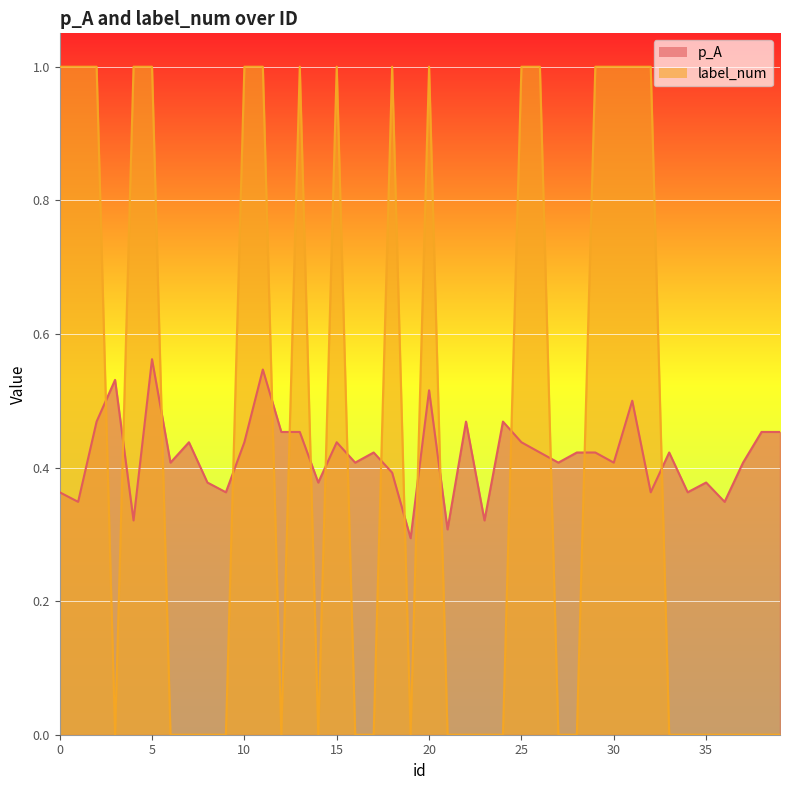

The p_A series shows 0.2 at 11. True or false?

False